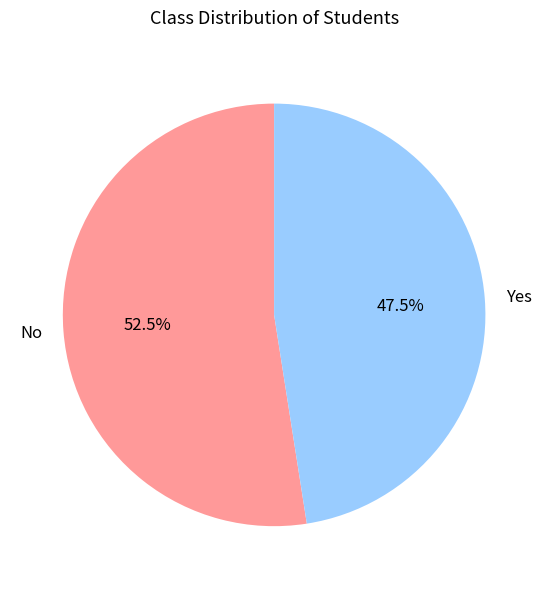

Count the number of slices in the pie.

2